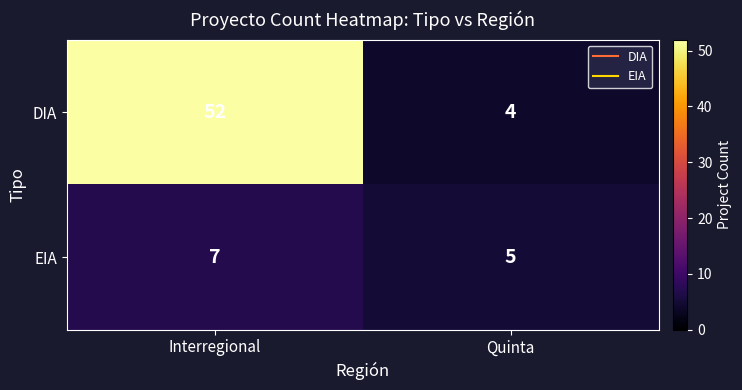

What is the difference between the DIA values at Quinta and Interregional?

48